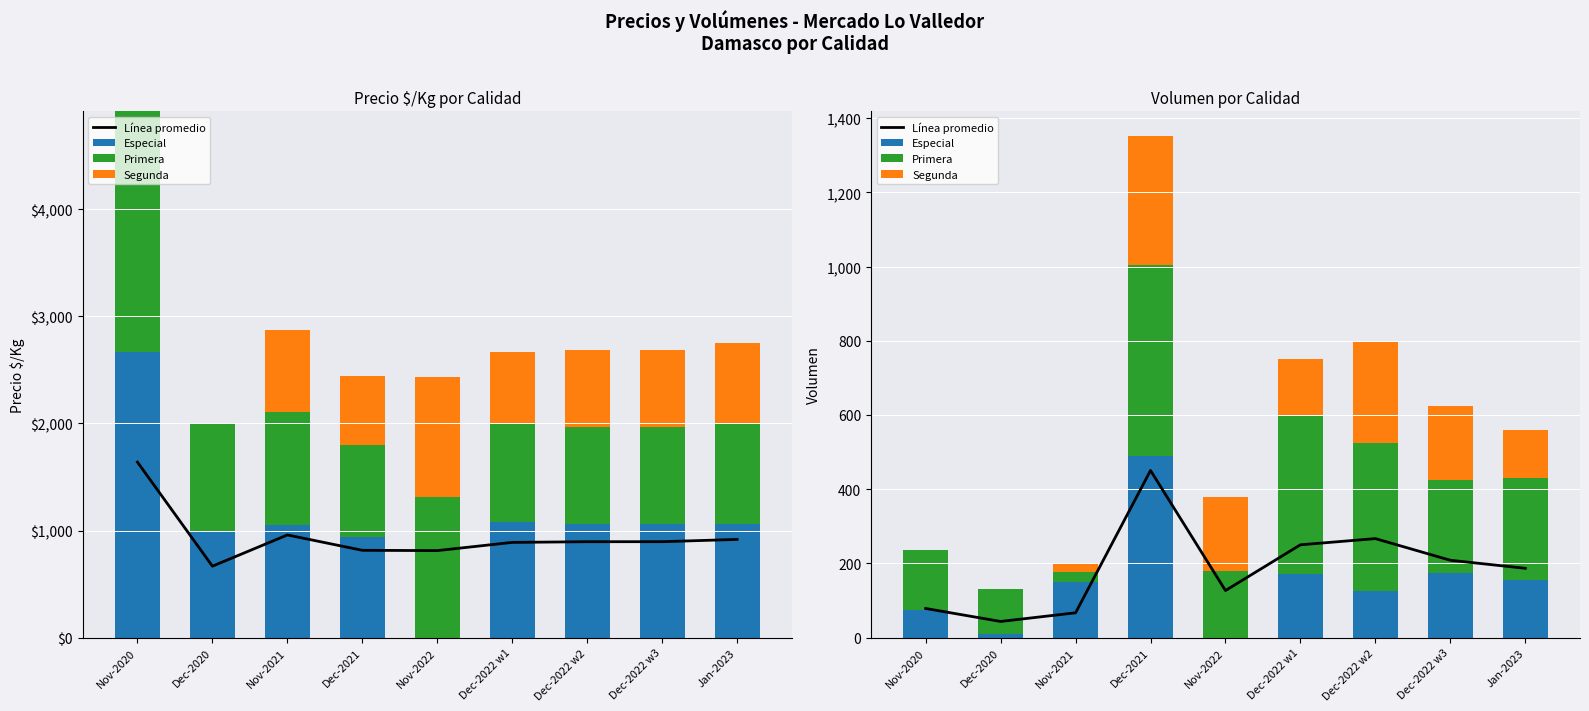

At Dec-2020, list the series in order from largest to smallest.

Primera, Línea promedio, Especial, Segunda